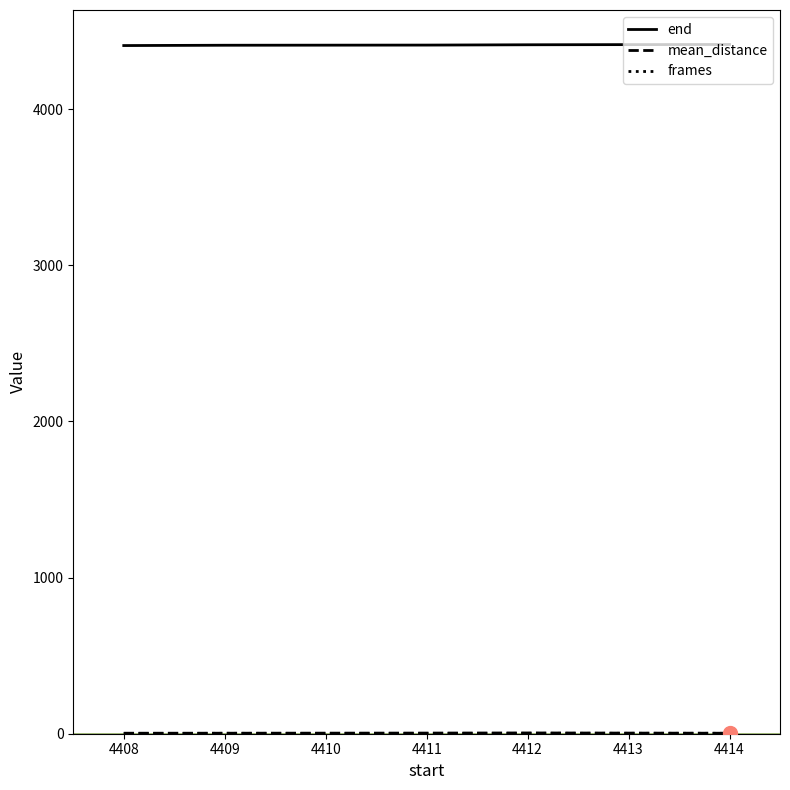

Which series has the largest total across all categories?

end